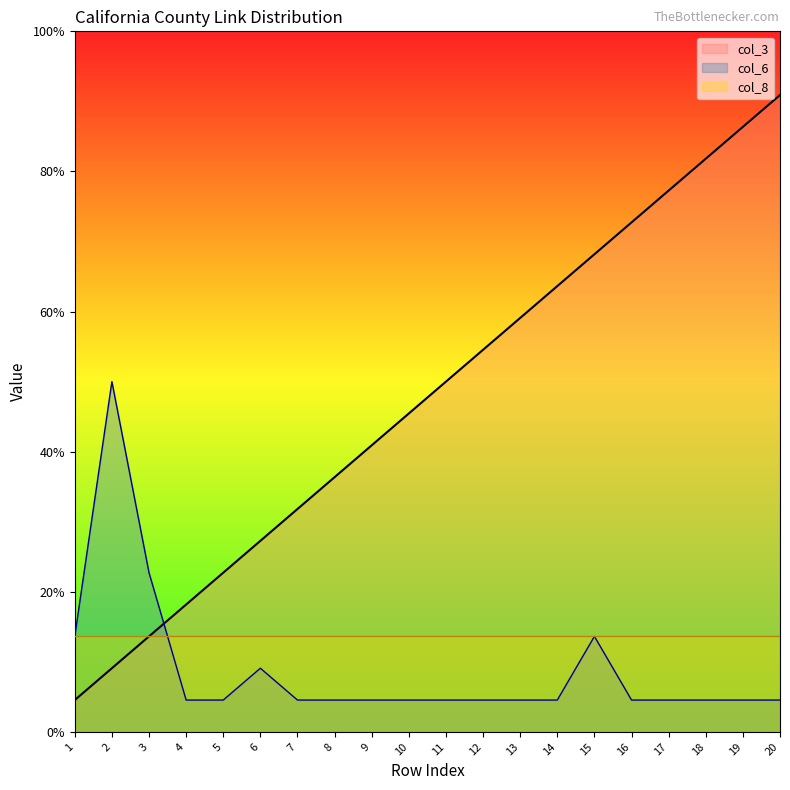

What are all the series names shown in the legend?

col_3, col_6, col_8